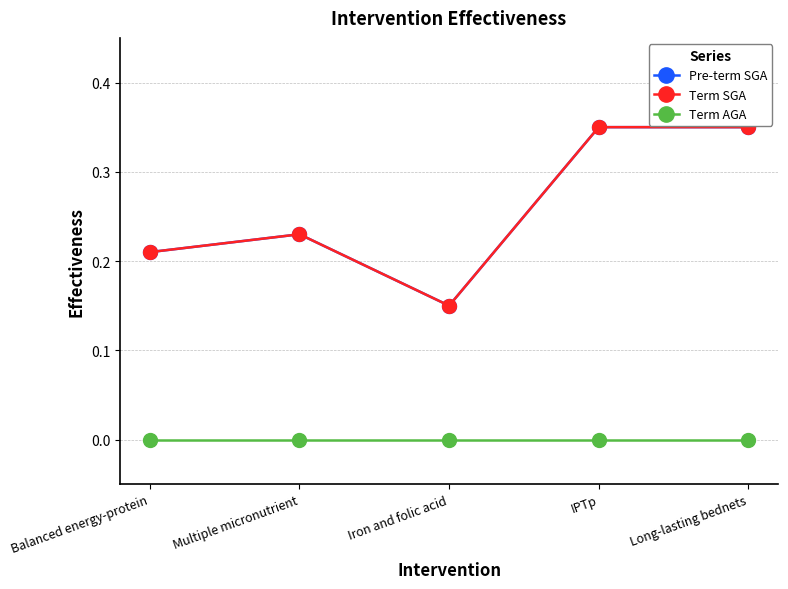

Does the chart have visible grid lines?

Yes